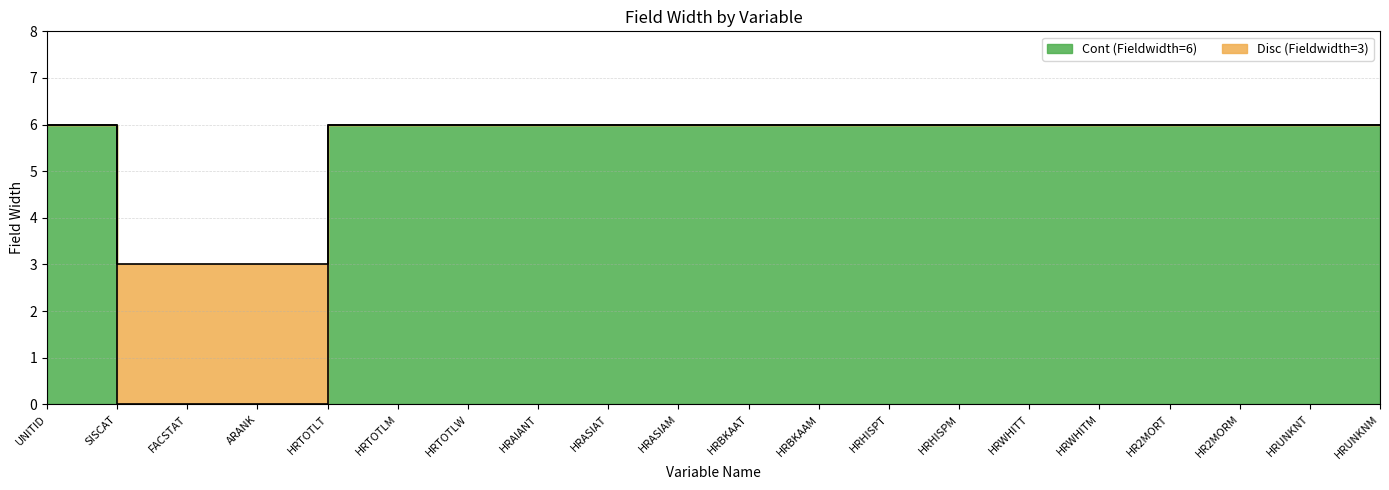

Which label corresponds to the smallest value in the chart?

SISCAT